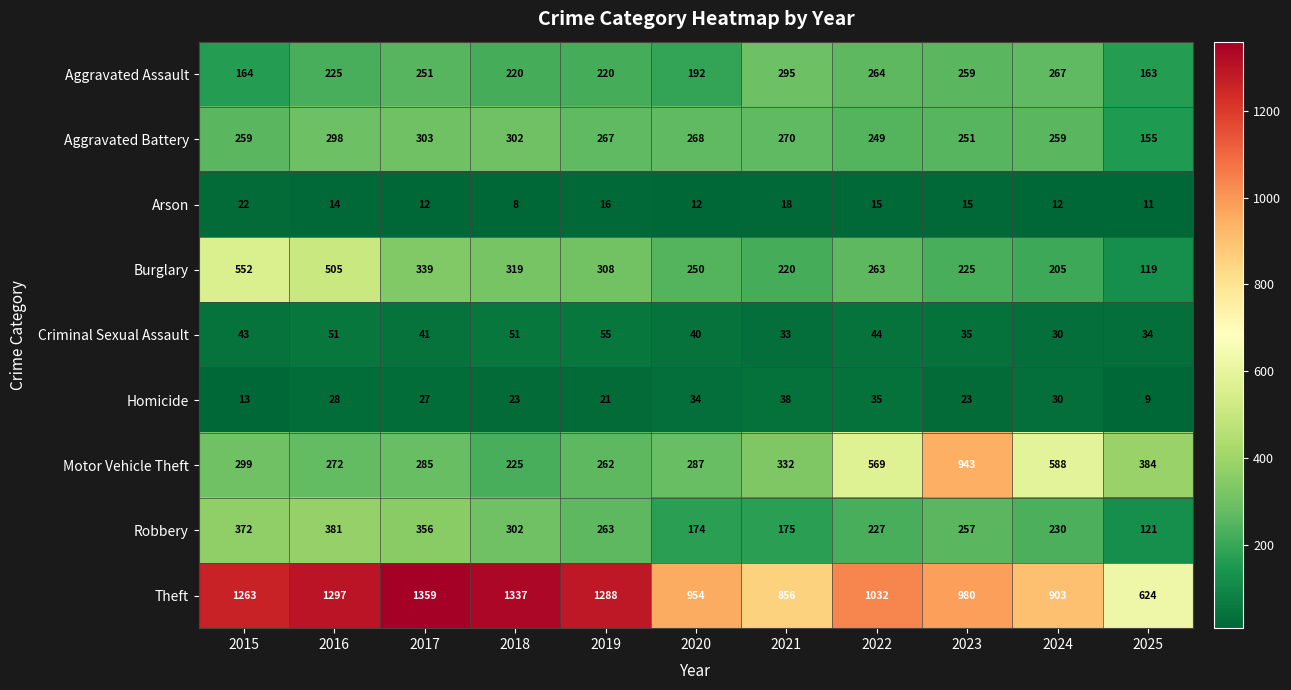

What is the approximate value of Robbery at 2024?

230